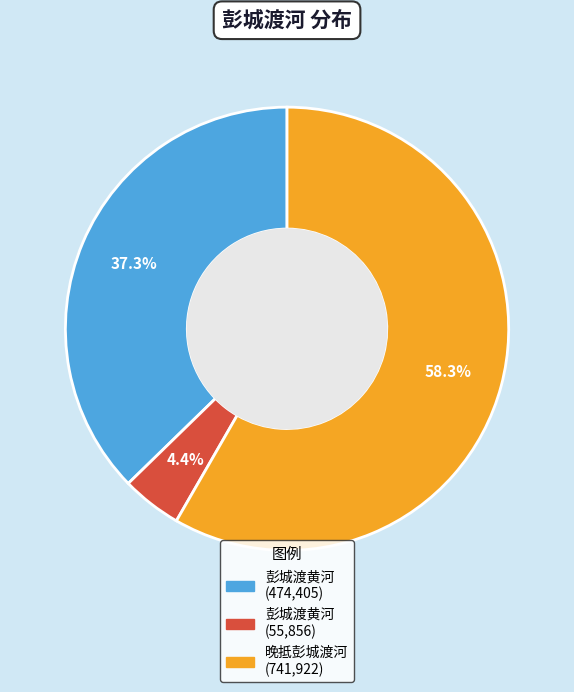

Is there a majority slice in this chart?

Yes